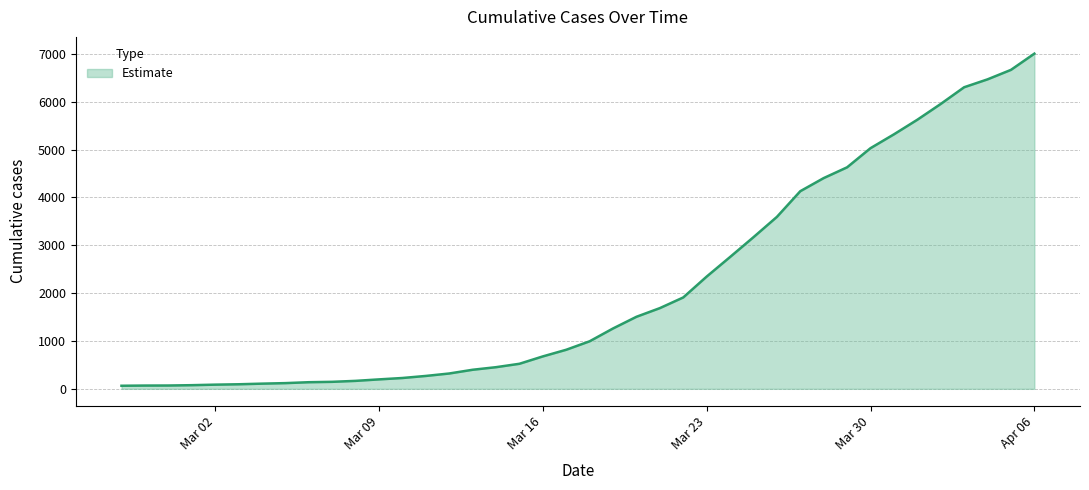

What is the difference between the maximum and minimum values?

6939